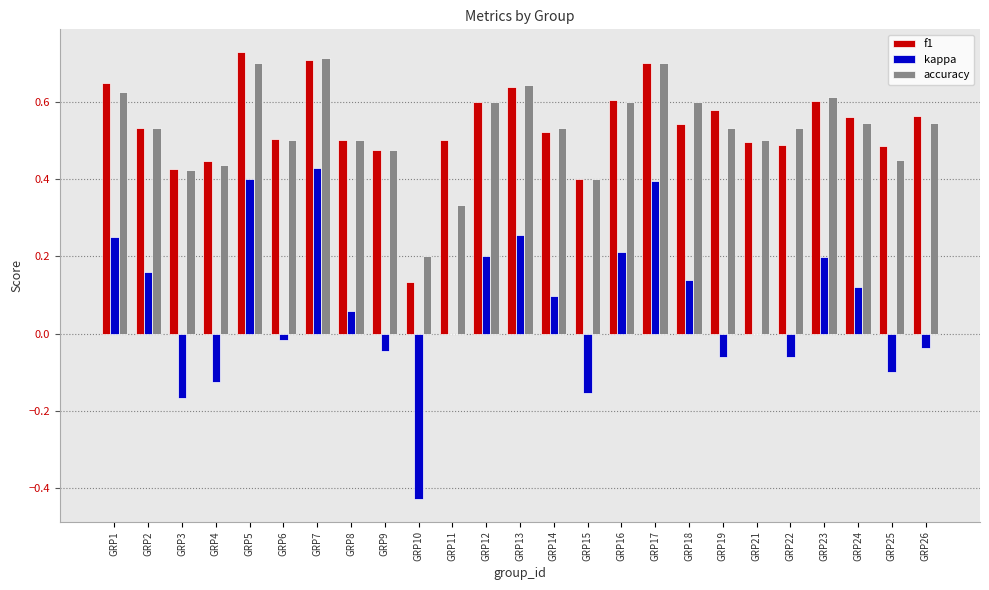

What is the sum of the accuracy values at GRP1 and GRP8?

1.1